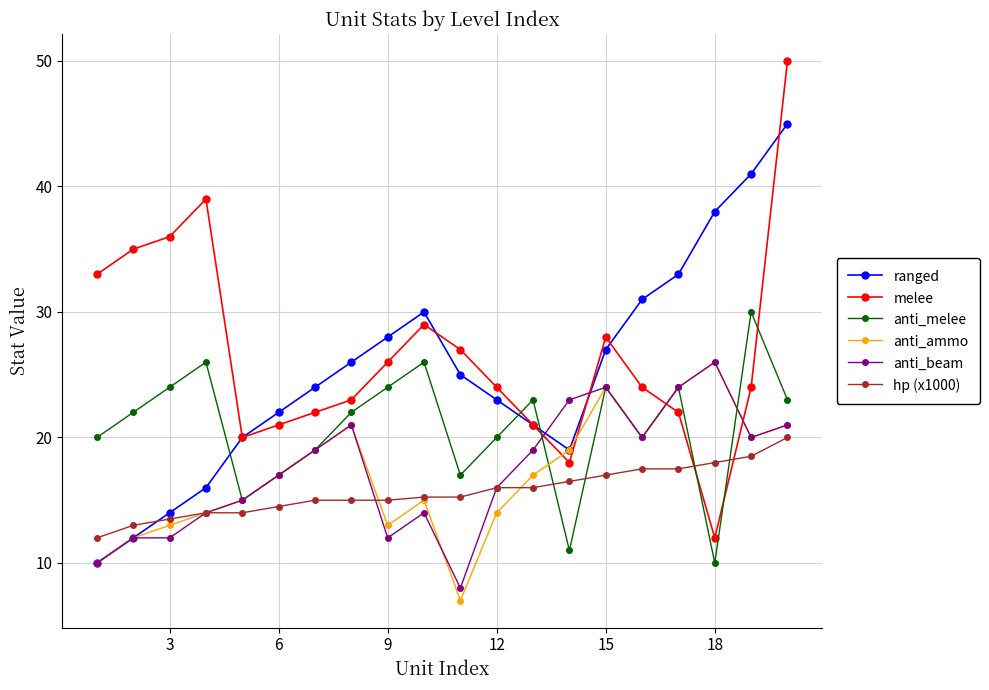

What is the average value of the anti_beam series?

17.4